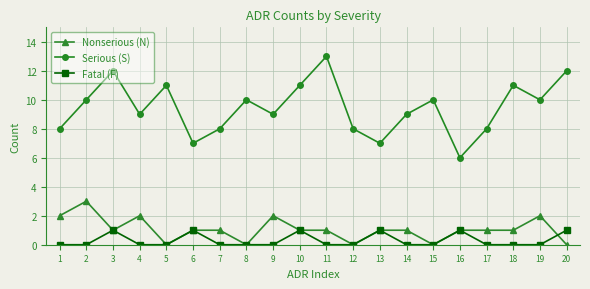

What is the total value across all series at 10?

13